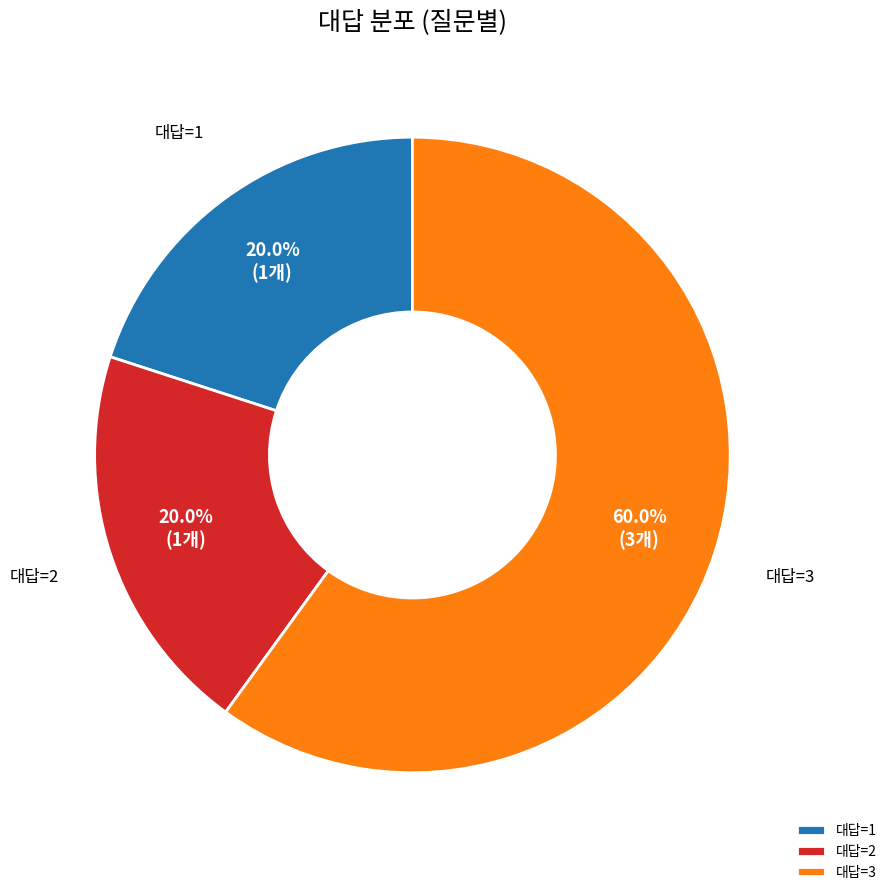

What is the total percentage of 대답=3 and 대답=2?

80.0%